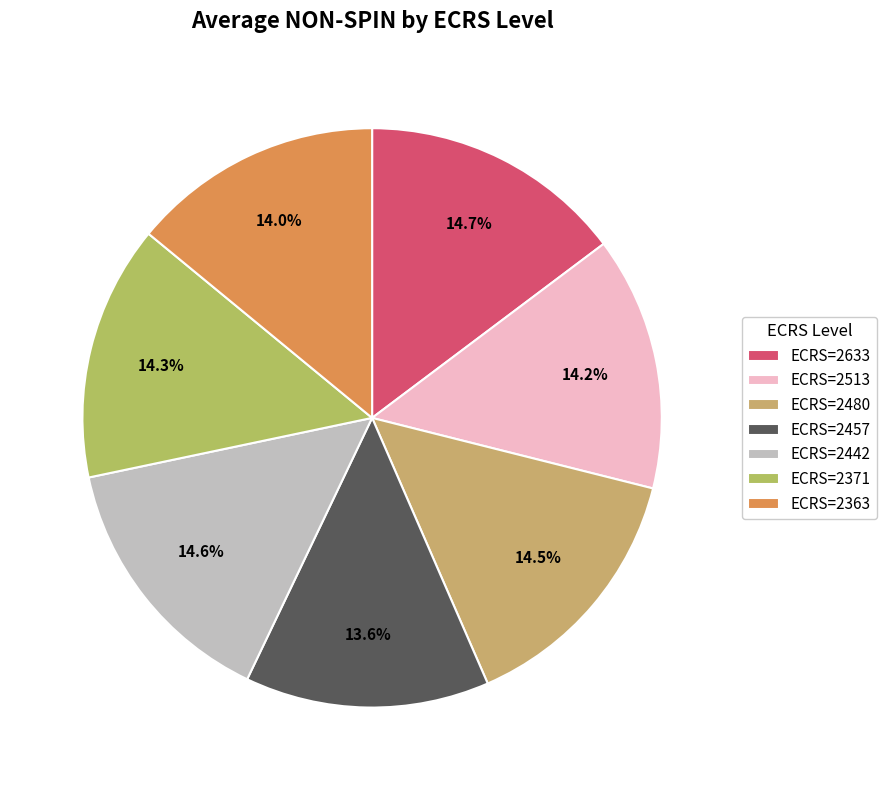

To the nearest percent, what is the average slice percentage?

14%